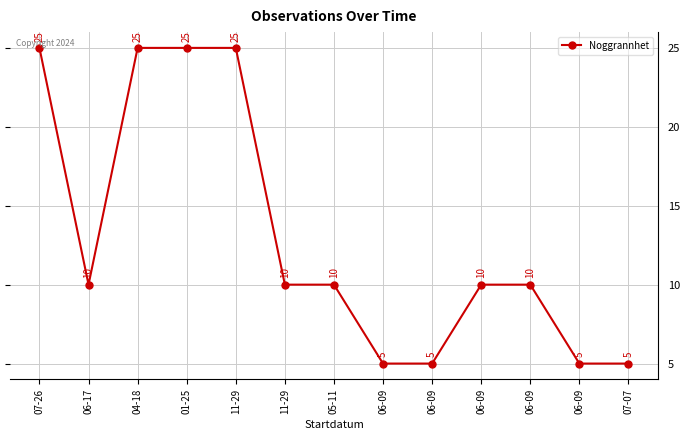

How many data points does each series have?

13